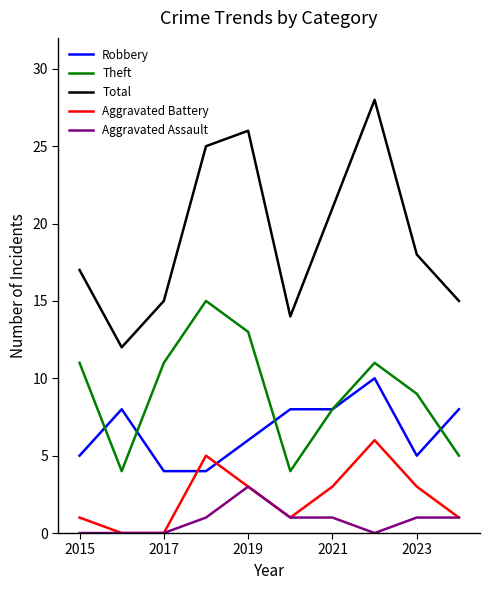

How many lines are shown in the chart?

5